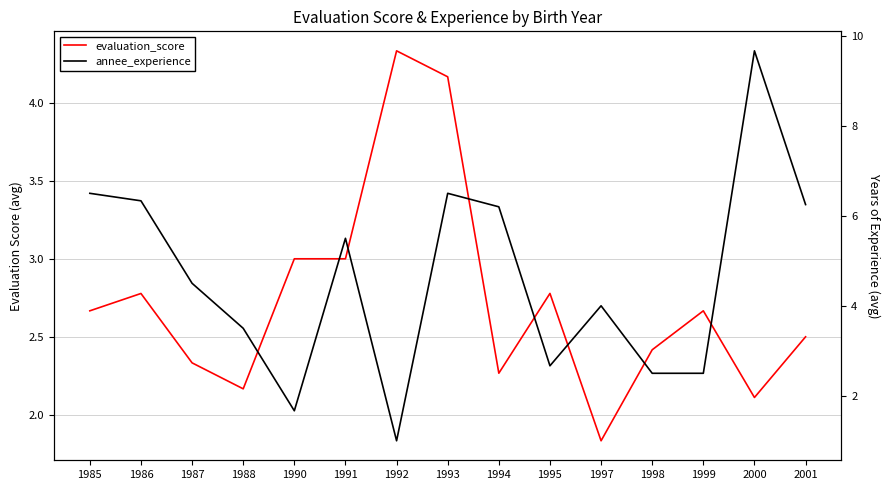

How many values in the annee_experience series are below 4?

6